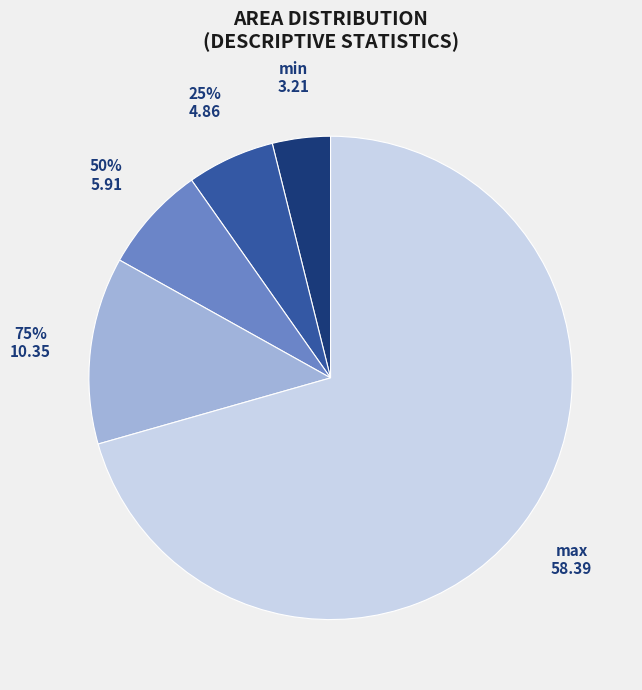

Is it true that 50% is 17% of the pie?

False